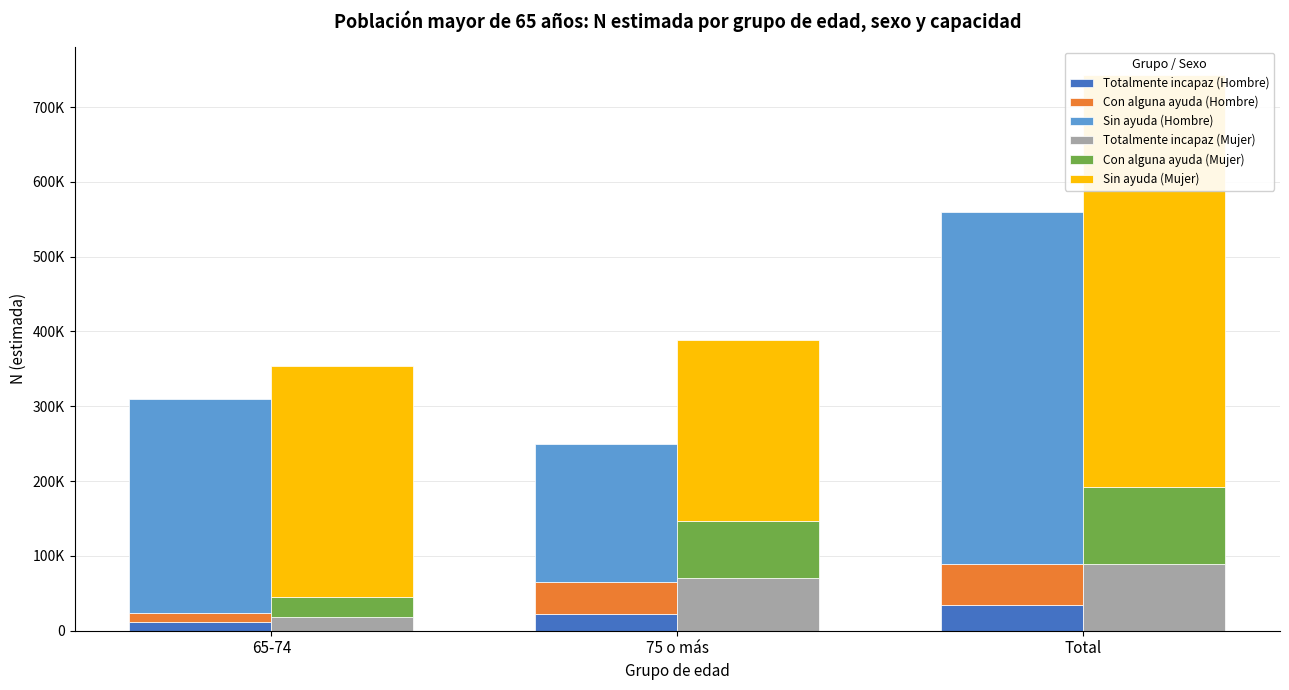

What is the difference between the maximum and minimum values in the Sin ayuda (Mujer) series?

309003